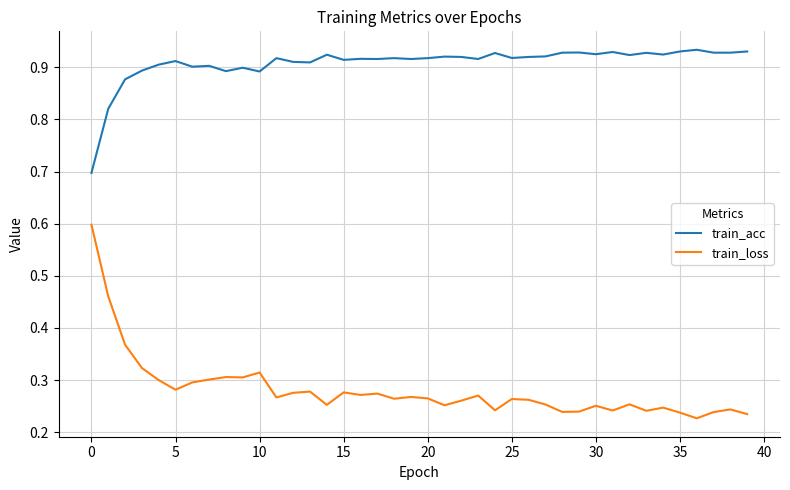

True or false: train_loss and train_acc cross at least once.

False